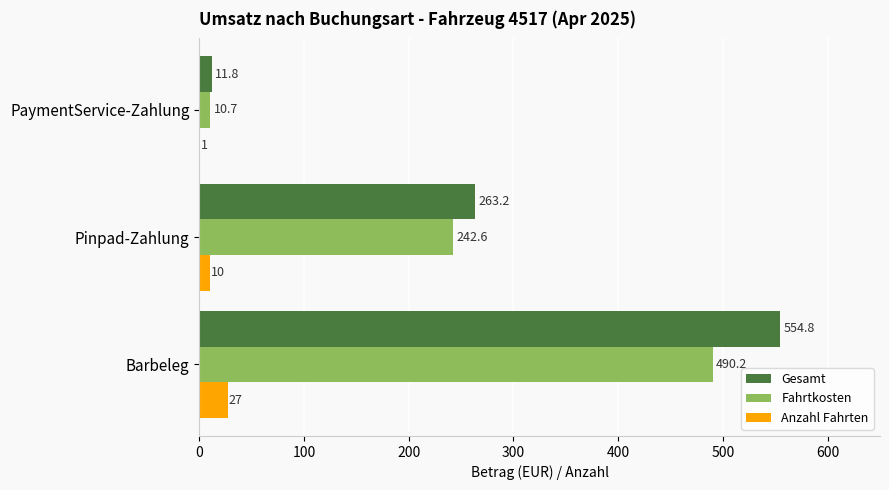

Between Barbeleg and PaymentService-Zahlung, which series saw the biggest shift?

Gesamt